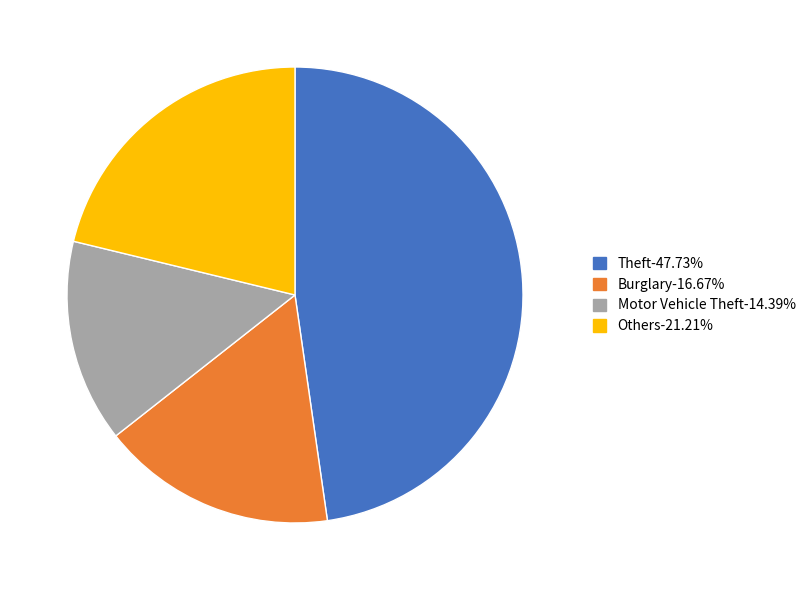

Count the number of slices in the pie.

4